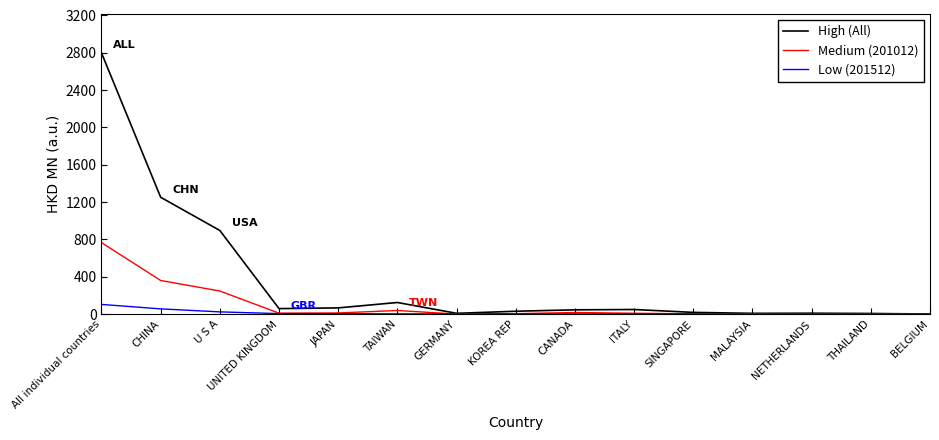

What is the highest value of the High (All) series?

2797.1